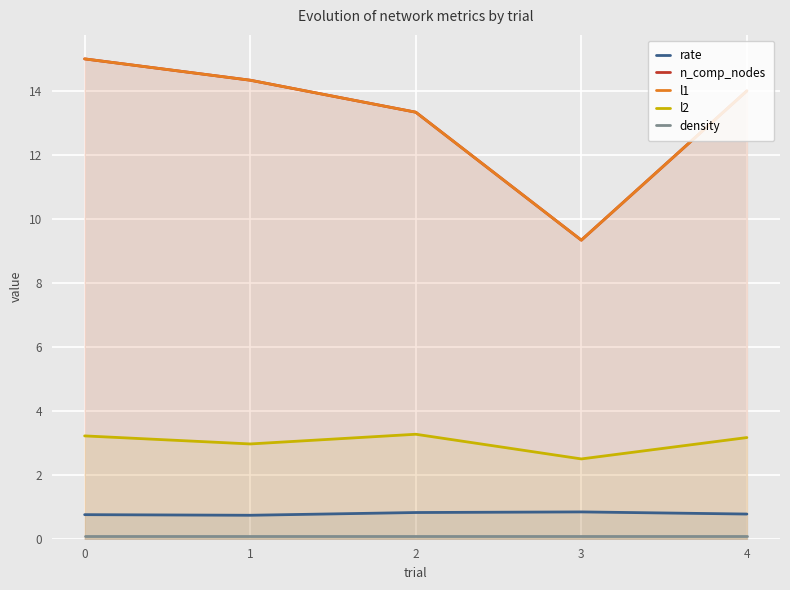

True or false: l1 has more than 1 interior local peaks.

False